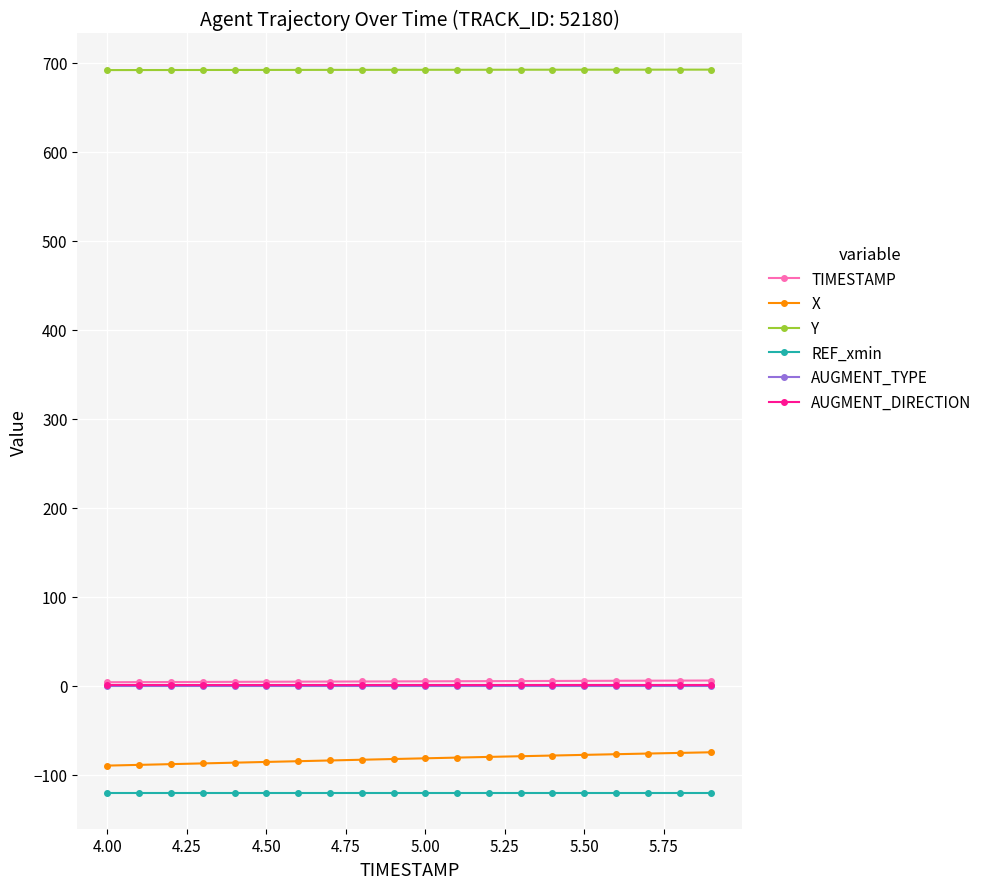

What is the greatest value displayed?

692.2